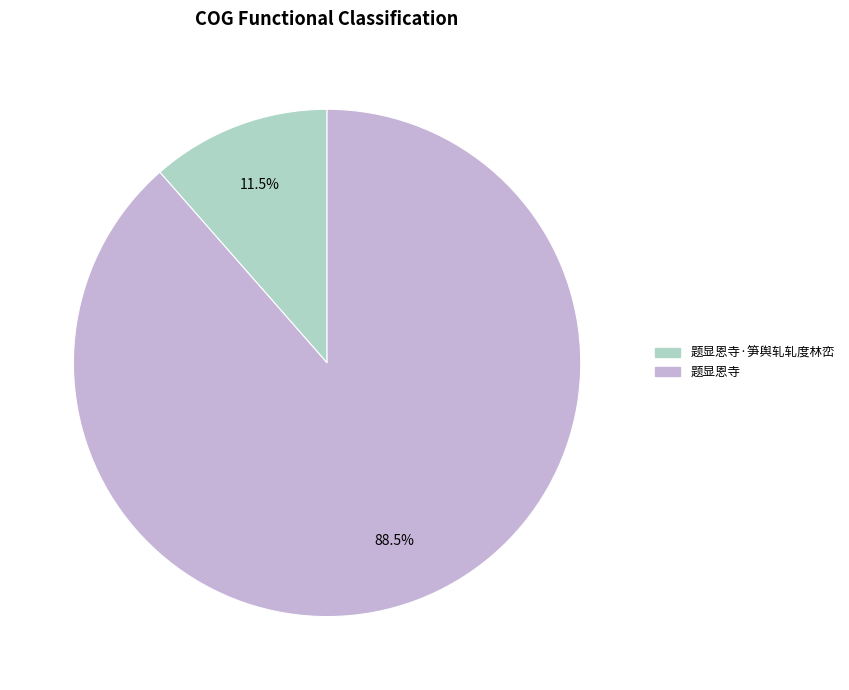

Is it true that 题显恩寺·笋舆轧轧度林峦 is 22% of the pie?

False